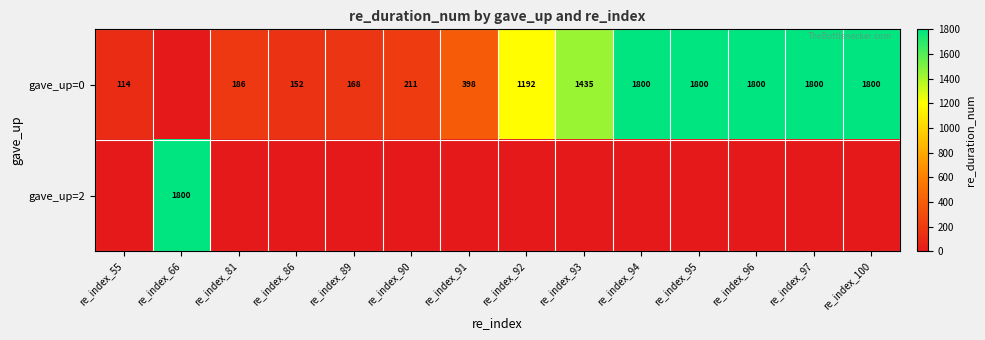

The gave_up=0 series shows 1800 at re_index_96. True or false?

True